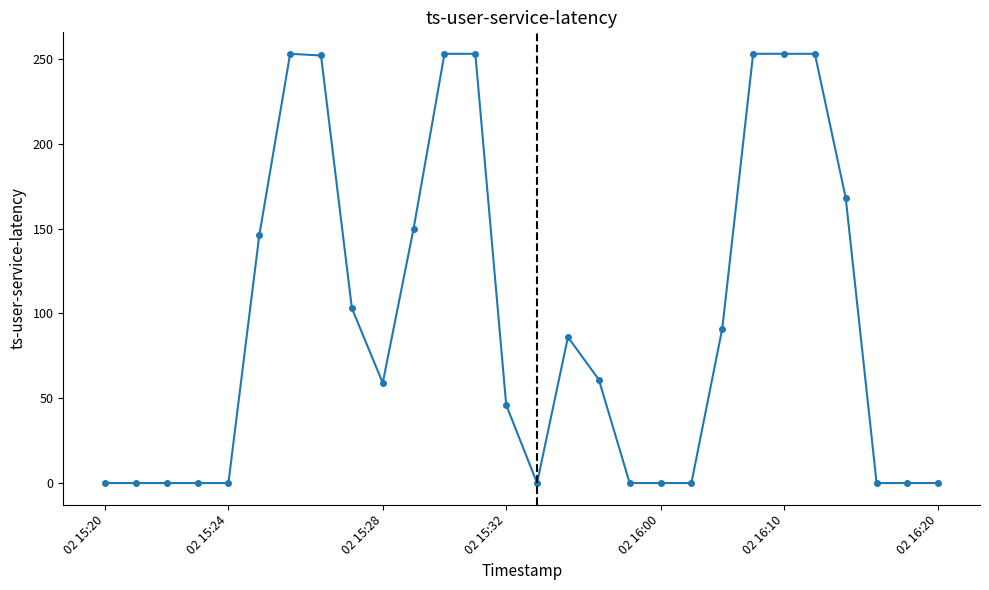

What is the difference between the second highest and minimum values?

253